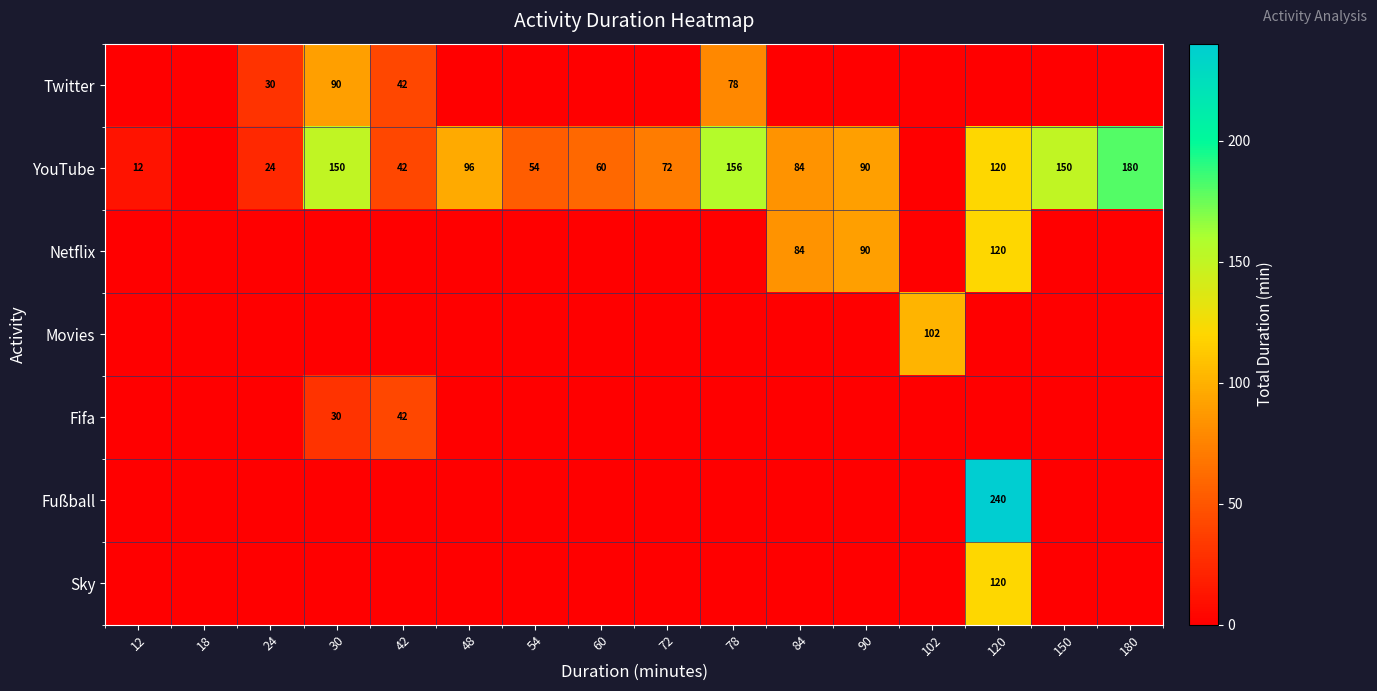

What is the difference between the YouTube values at 24 and 150?

126.0